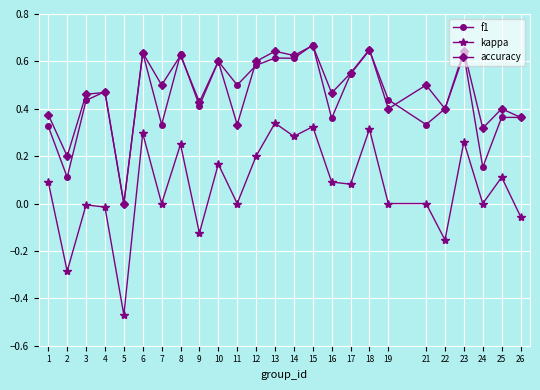

True or false: f1 and kappa intersect in this chart.

False